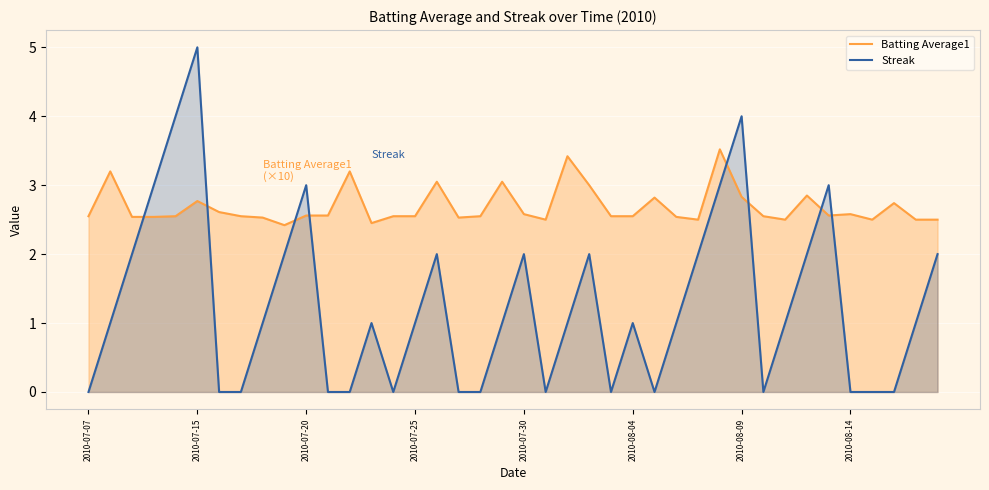

True or false: Streak and Batting Average1 intersect in this chart.

True